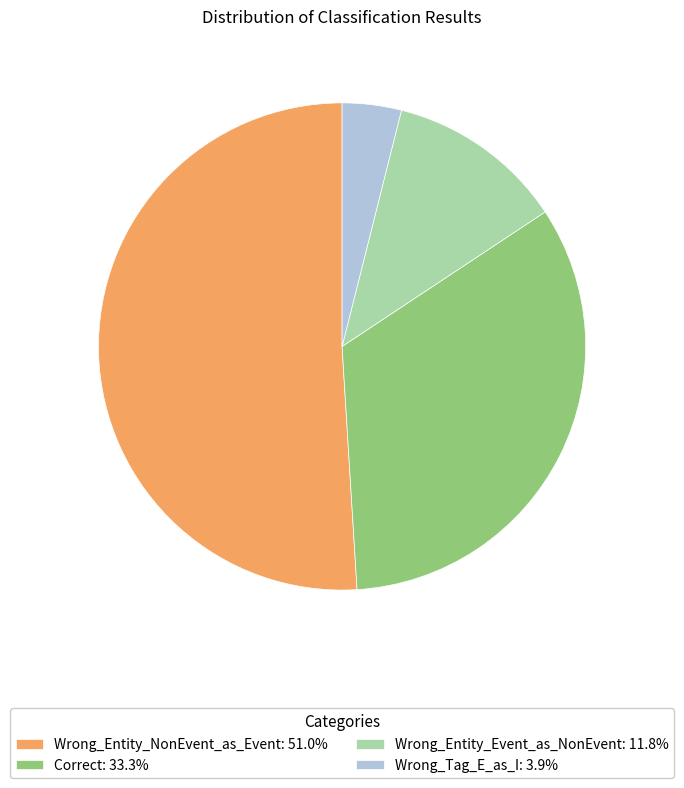

Is there any slice that represents more than half of the pie?

Yes